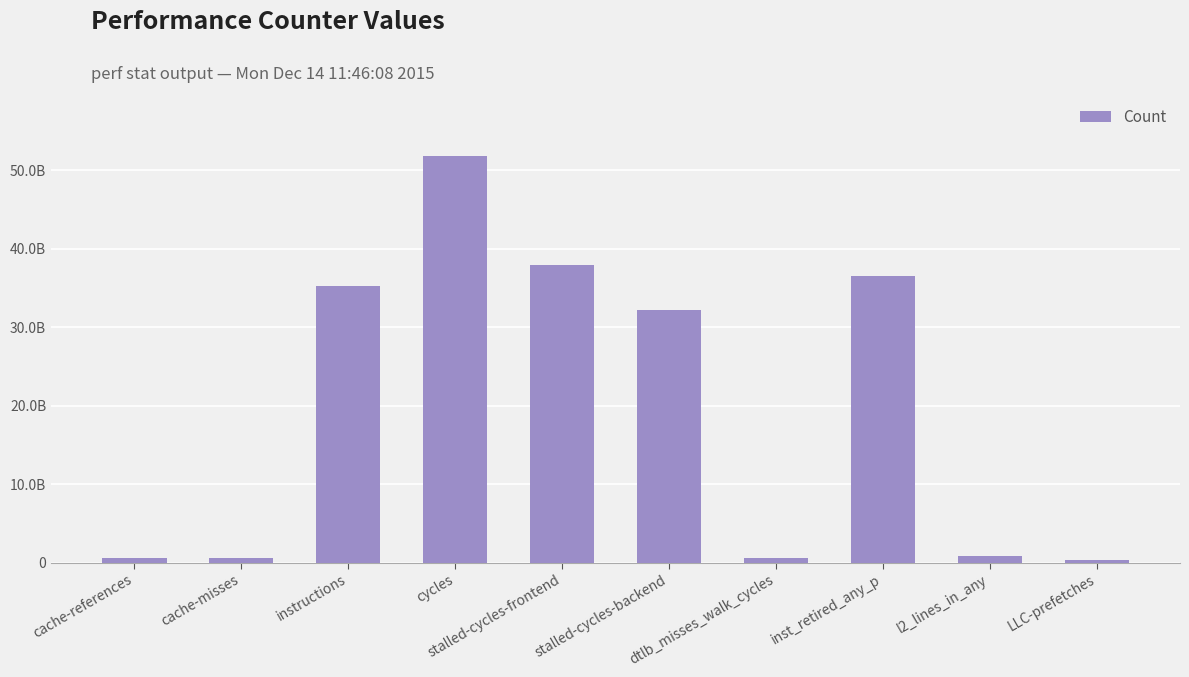

Does the chart contain stacked bars?

No